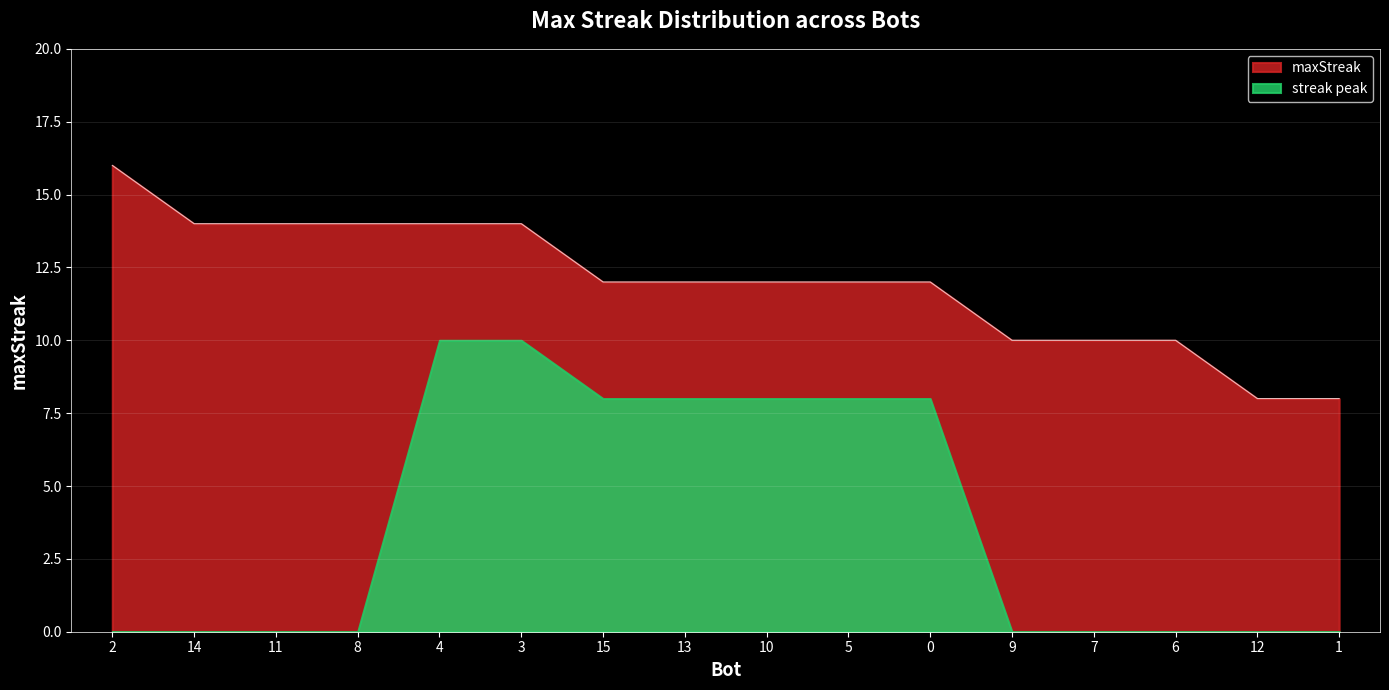

At which label is the value closest to 12?

15